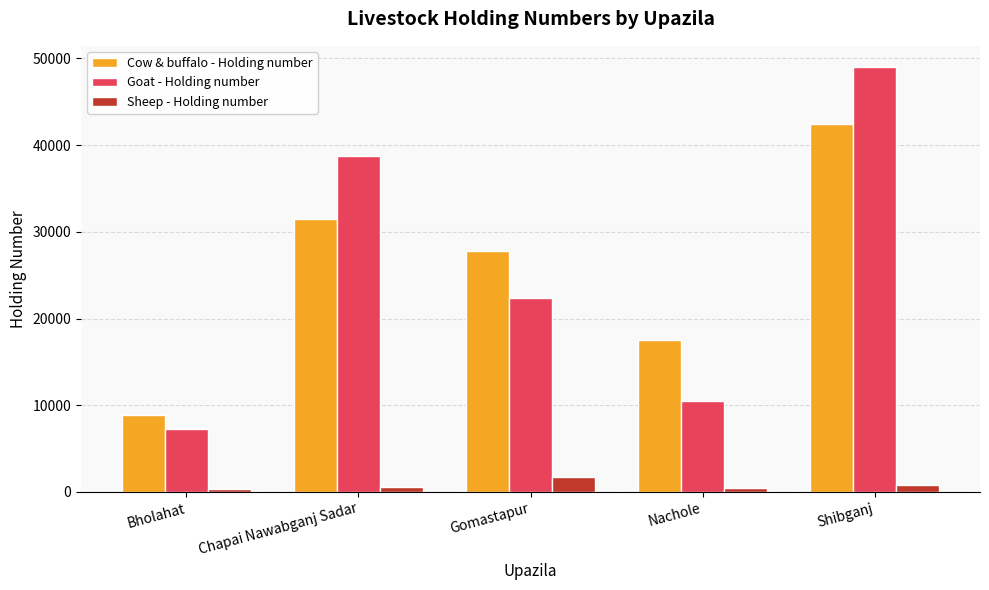

At which label does Goat - Holding number reach its minimum?

Bholahat